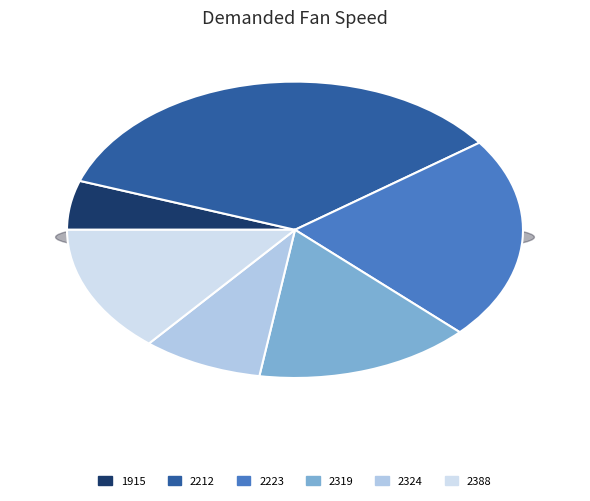

Which has a higher value, 2212 or 2324?

2212